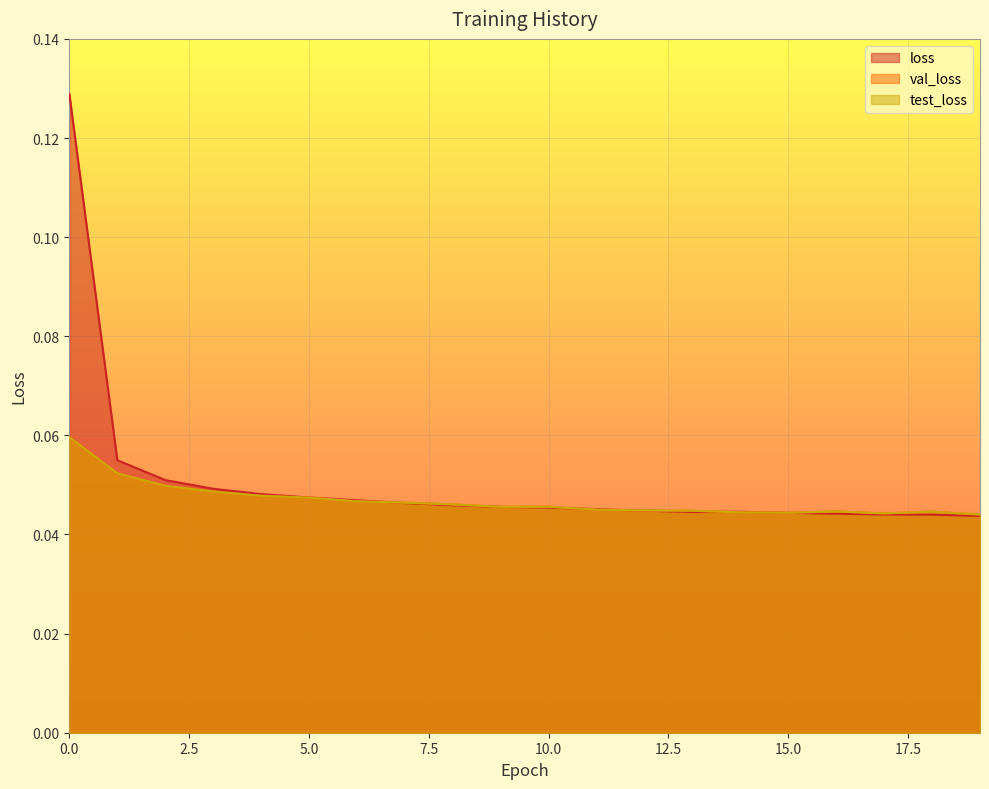

Reading left to right, what are all the values shown in this chart?

loss: 0.1	0.1	0.1	0.0	0.0	0.0	0.0	0.0	0.0	0.0	0.0	0.0	0.0	0.0	0.0	0.0	0.0	0.0	0.0	0.0
val_loss: 0.1	0.1	0.0	0.0	0.0	0.0	0.0	0.0	0.0	0.0	0.0	0.0	0.0	0.0	0.0	0.0	0.0	0.0	0.0	0.0
test_loss: 0.1	0.1	0.0	0.0	0.0	0.0	0.0	0.0	0.0	0.0	0.0	0.0	0.0	0.0	0.0	0.0	0.0	0.0	0.0	0.0